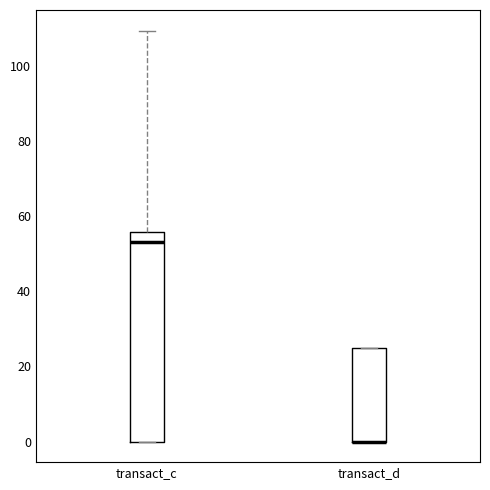

Reading left to right, read every box against the y-axis: the position of its median line, the range the box covers, and the ends of its whiskers. The values are not printed on the chart, so give them approximately, as read against the axis.

transact_c: median 54, box 0 to 56, whiskers 0 to 110
transact_d: median 0 (drawn on the box's lower edge), box 0 to 26, whiskers 0 to 26